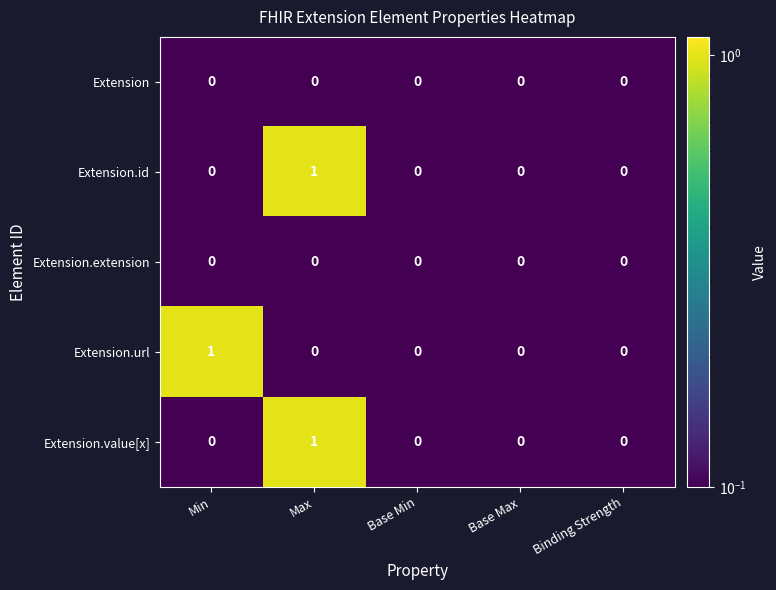

At which category is the sum across all series the highest?

Max